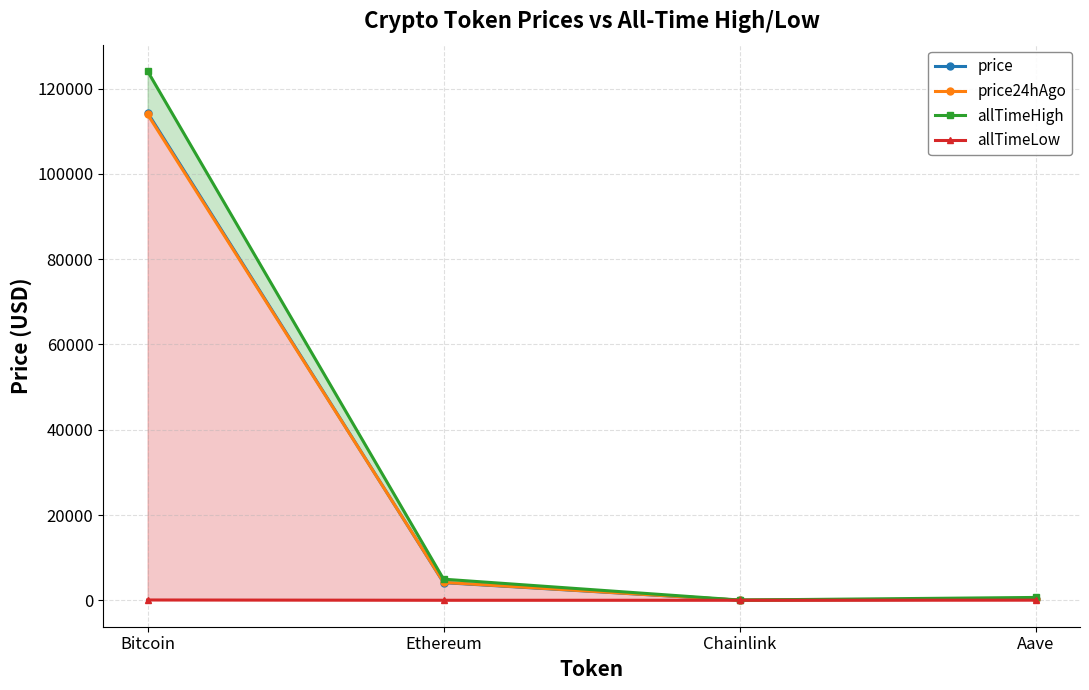

At which label is price24hAgo closest to 57014?

Ethereum